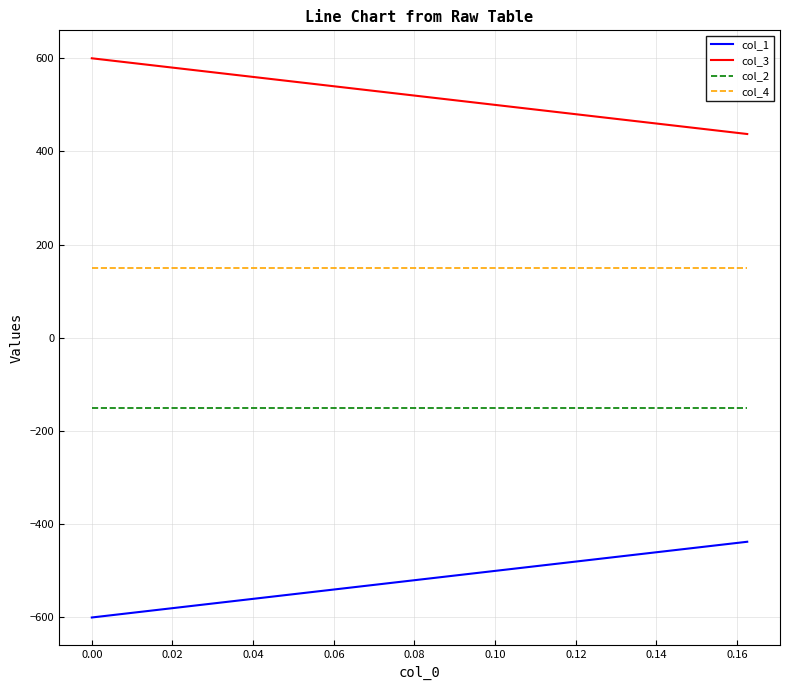

True or false: col_4 and col_2 intersect in this chart.

False